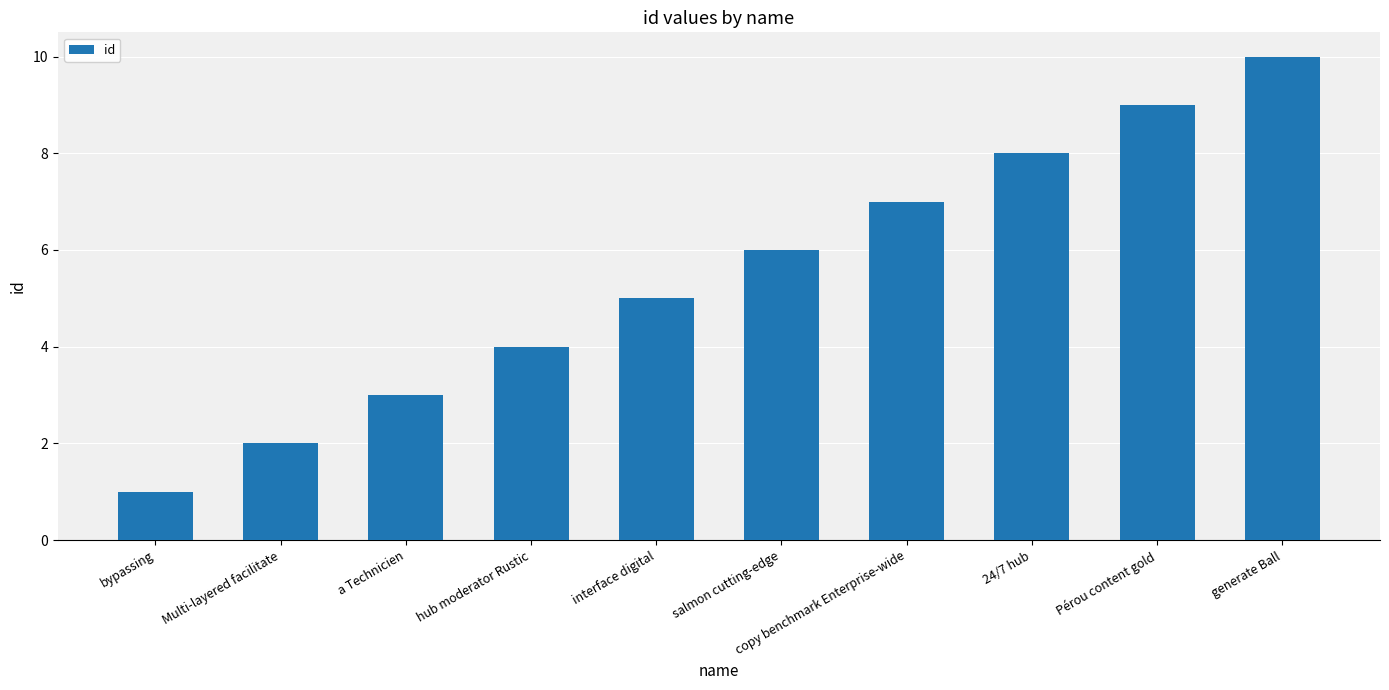

How many values are below 6?

5